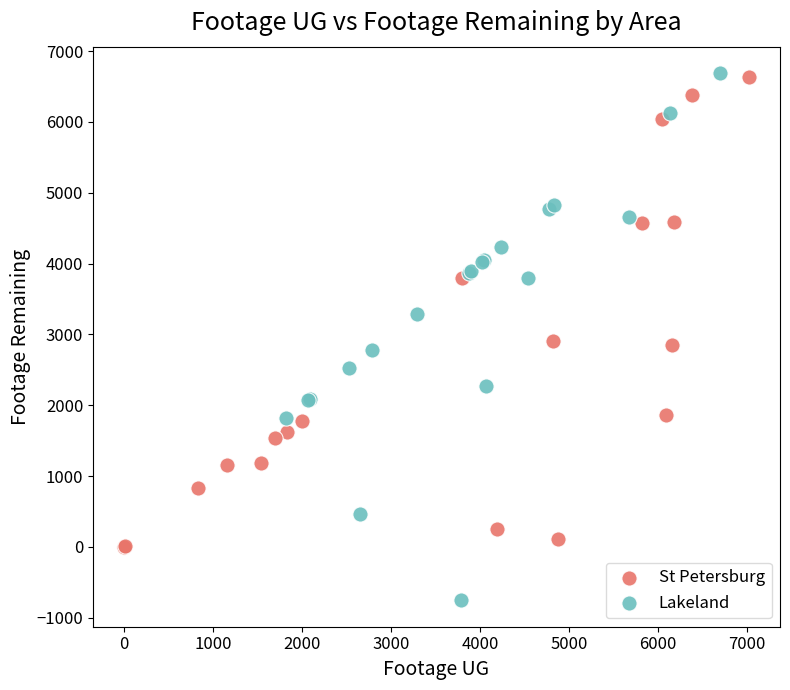

Which series reaches the minimum Y coordinate?

Lakeland